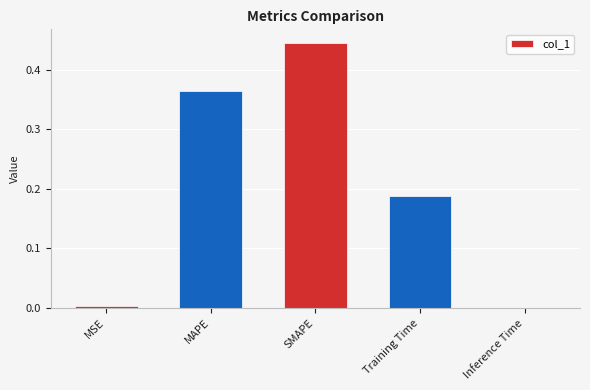

At which category does the chart reach its peak across all series?

SMAPE